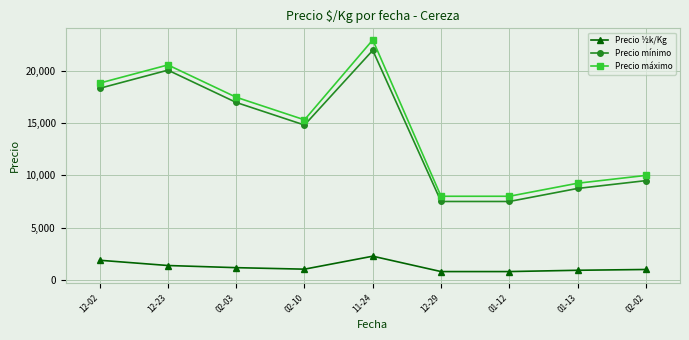

At which label does Precio ½k/Kg reach its peak?

11-24